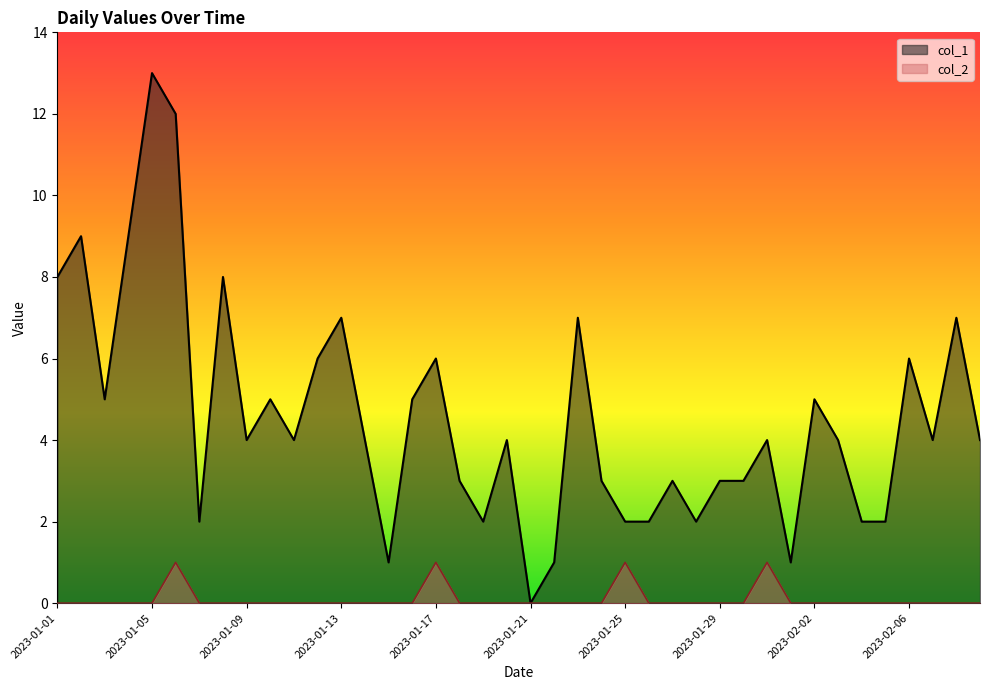

What is the difference between the maximum and second lowest values in the col_2 series?

1